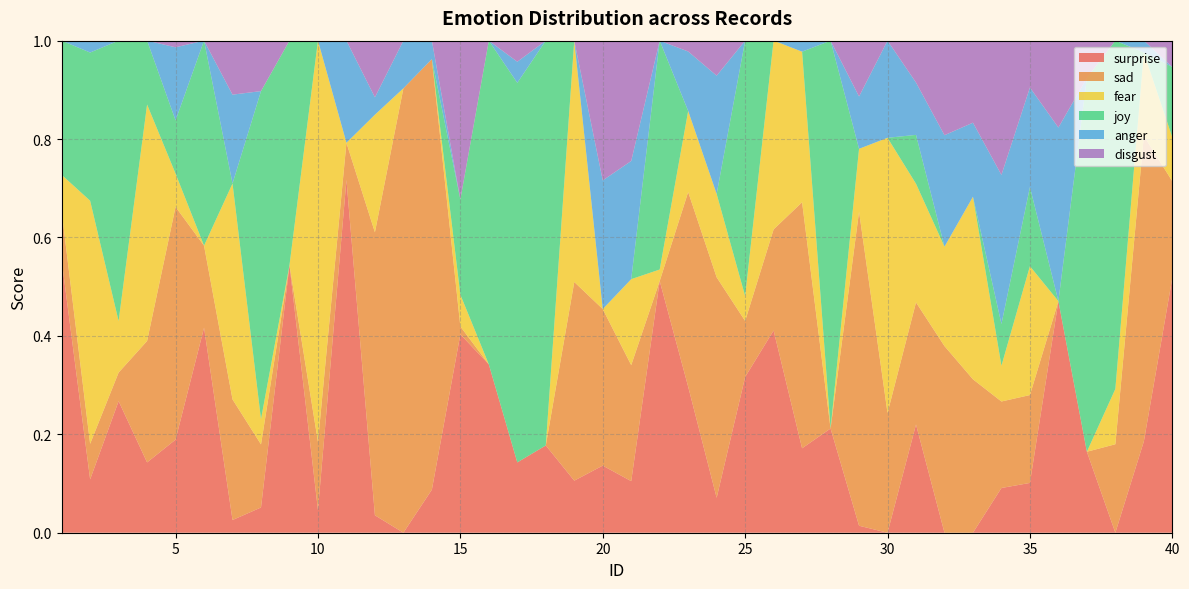

Reading left to right, transcribe all the data shown in this chart.

surprise: 1=0.6	2=0.1	3=0.3	4=0.1	5=0.2	6=0.4	7=0.0	8=0.1	9=0.5	10=0.0	11=0.7	12=0.0	13=0.0	14=0.1	15=0.4	16=0.3	17=0.1	18=0.2	19=0.1	20=0.1	21=0.1	22=0.5	23=0.3	24=0.1	25=0.3	26=0.4	27=0.2	28=0.2	29=0.0	30=0.0	31=0.2	32=0.0	33=0.0	34=0.1	35=0.1	36=0.5	37=0.2	38=0.0	39=0.2	40=0.5
sad: 1=0.1	2=0.1	3=0.1	4=0.2	5=0.5	6=0.2	7=0.2	8=0.1	9=0.0	10=0.1	11=0.1	12=0.6	13=0.9	14=0.9	15=0.0	16=0.0	17=0.0	18=0.0	19=0.4	20=0.3	21=0.2	22=0.0	23=0.4	24=0.4	25=0.1	26=0.2	27=0.5	28=0.0	29=0.6	30=0.2	31=0.2	32=0.4	33=0.3	34=0.2	35=0.2	36=0.0	37=0.0	38=0.2	39=0.6	40=0.2
fear: 1=0.1	2=0.5	3=0.1	4=0.5	5=0.1	6=0.0	7=0.4	8=0.1	9=0.0	10=0.8	11=0.0	12=0.2	13=0.0	14=0.0	15=0.1	16=0.0	17=0.0	18=0.0	19=0.5	20=0.0	21=0.2	22=0.0	23=0.2	24=0.2	25=0.1	26=0.4	27=0.3	28=0.0	29=0.1	30=0.6	31=0.2	32=0.2	33=0.4	34=0.1	35=0.3	36=0.0	37=0.0	38=0.1	39=0.2	40=0.1
joy: 1=0.3	2=0.3	3=0.6	4=0.1	5=0.1	6=0.4	7=0.0	8=0.7	9=0.5	10=0.0	11=0.0	12=0.0	13=0.0	14=0.0	15=0.2	16=0.7	17=0.8	18=0.8	19=0.0	20=0.0	21=0.0	22=0.5	23=0.0	24=0.0	25=0.5	26=0.0	27=0.0	28=0.8	29=0.0	30=0.0	31=0.1	32=0.0	33=0.0	34=0.1	35=0.2	36=0.0	37=0.8	38=0.7	39=0.0	40=0.1
anger: 1=0.0	2=0.0	3=0.0	4=0.0	5=0.1	6=0.0	7=0.2	8=0.0	9=0.0	10=0.0	11=0.2	12=0.0	13=0.1	14=0.0	15=0.0	16=0.0	17=0.0	18=0.0	19=0.0	20=0.3	21=0.2	22=0.0	23=0.1	24=0.2	25=0.0	26=0.0	27=0.0	28=0.0	29=0.1	30=0.2	31=0.1	32=0.2	33=0.2	34=0.3	35=0.2	36=0.4	37=0.0	38=0.0	39=0.0	40=0.0
disgust: 1=0.0	2=0.0	3=0.0	4=0.0	5=0.0	6=0.0	7=0.1	8=0.1	9=0.0	10=0.0	11=0.0	12=0.1	13=0.0	14=0.0	15=0.3	16=0.0	17=0.0	18=0.0	19=0.0	20=0.3	21=0.2	22=0.0	23=0.0	24=0.1	25=0.0	26=0.0	27=0.0	28=0.0	29=0.1	30=0.0	31=0.1	32=0.2	33=0.2	34=0.3	35=0.1	36=0.2	37=0.1	38=0.0	39=0.0	40=0.1